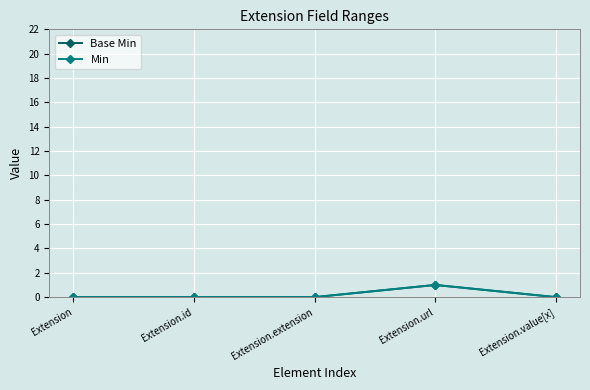

Does the chart have visible grid lines?

Yes